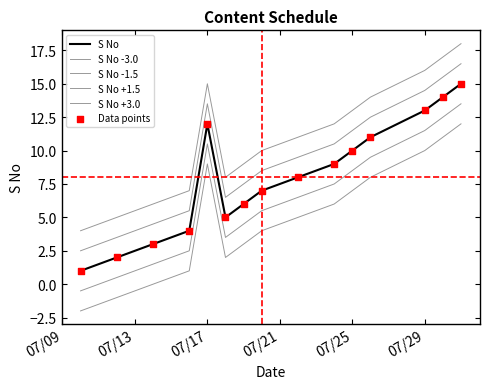

Is this an area chart (filled region under the line)?

No